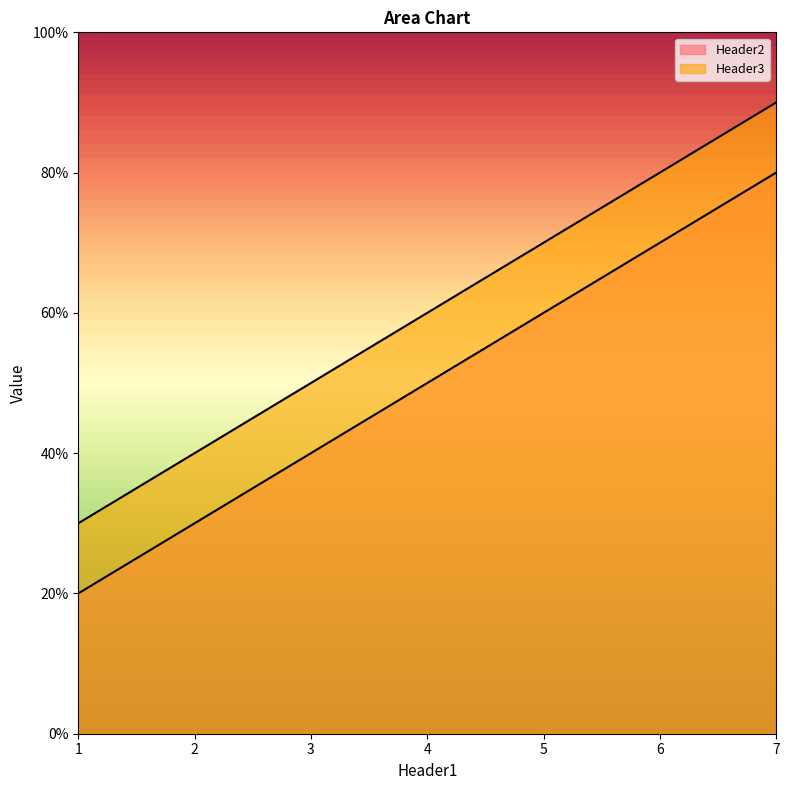

What is the difference between the highest and lowest values at 4?

1